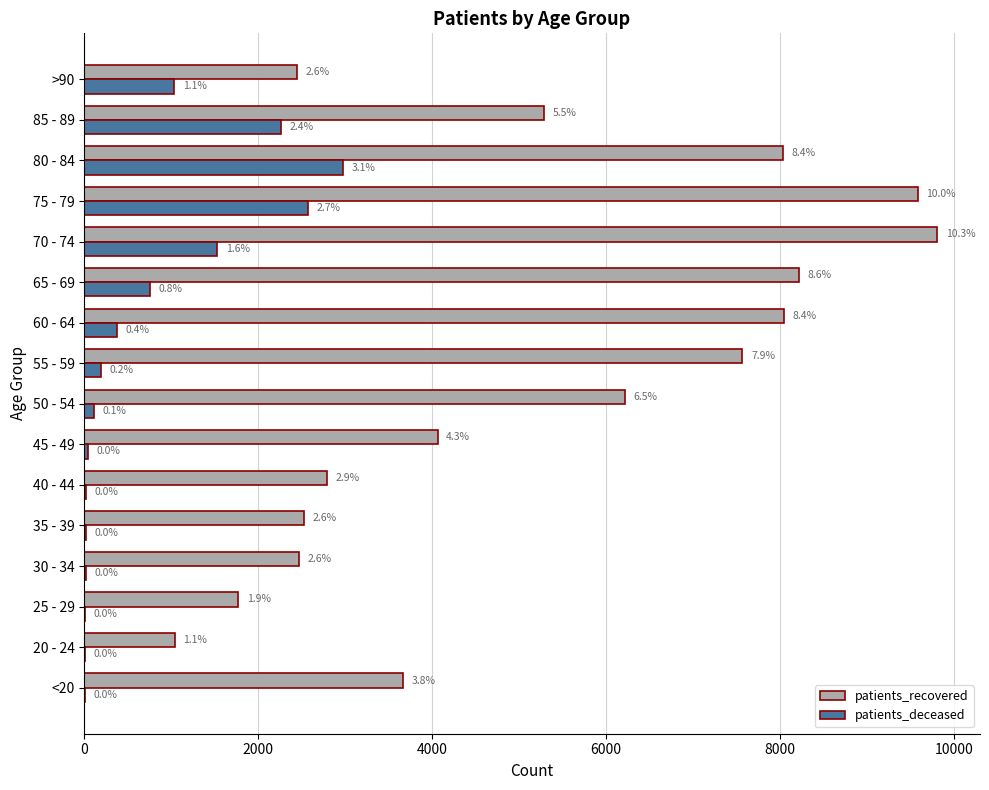

At how many categories does at least one series exceed 268?

16